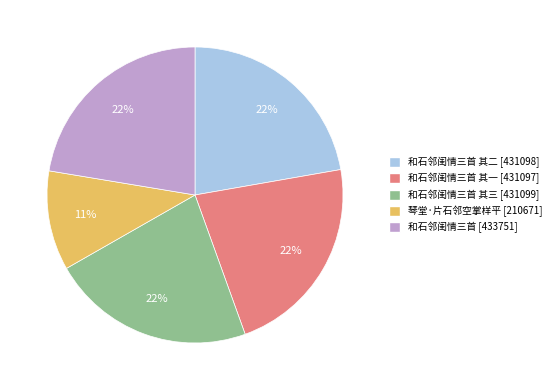

Is there a majority slice in this chart?

No